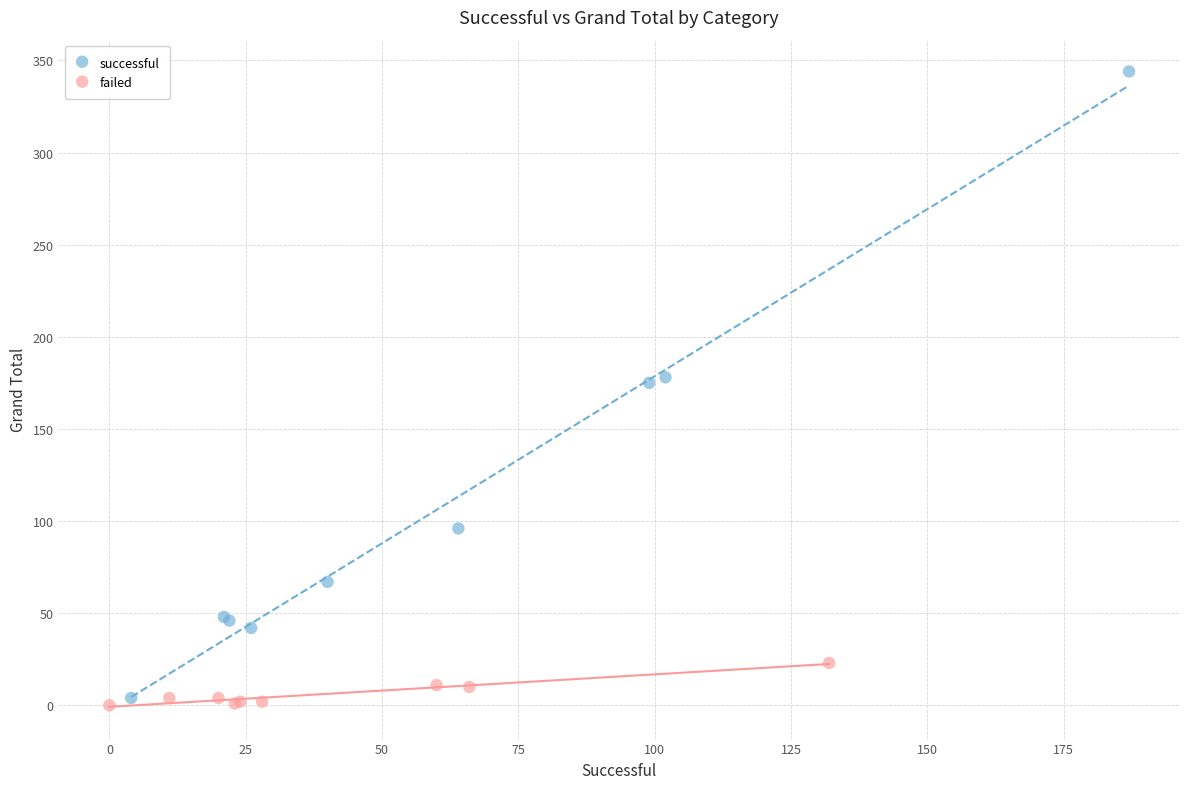

Which series contains the lowest Y value?

failed